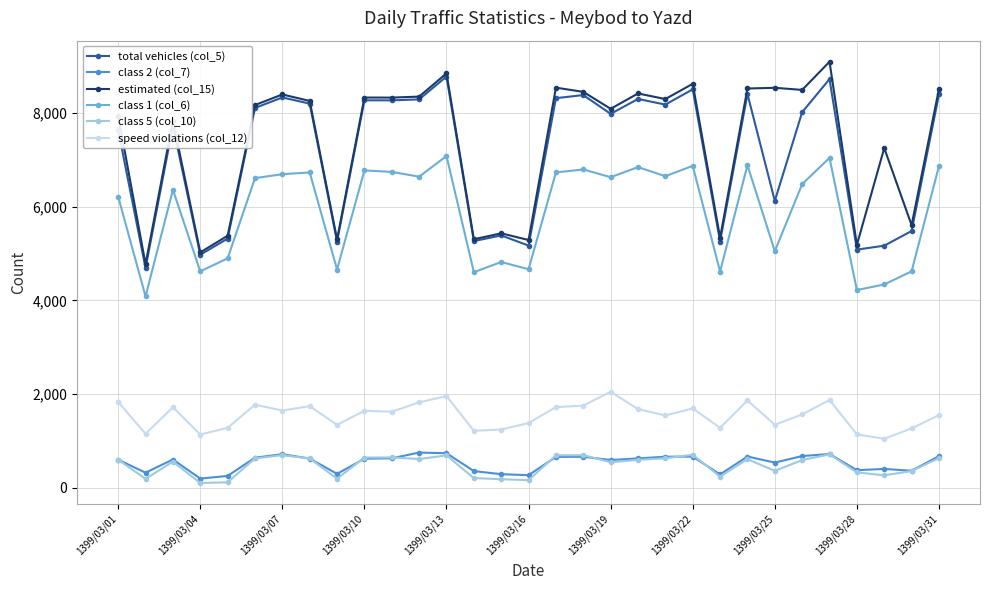

At how many categories does at least one series exceed 5506?

22